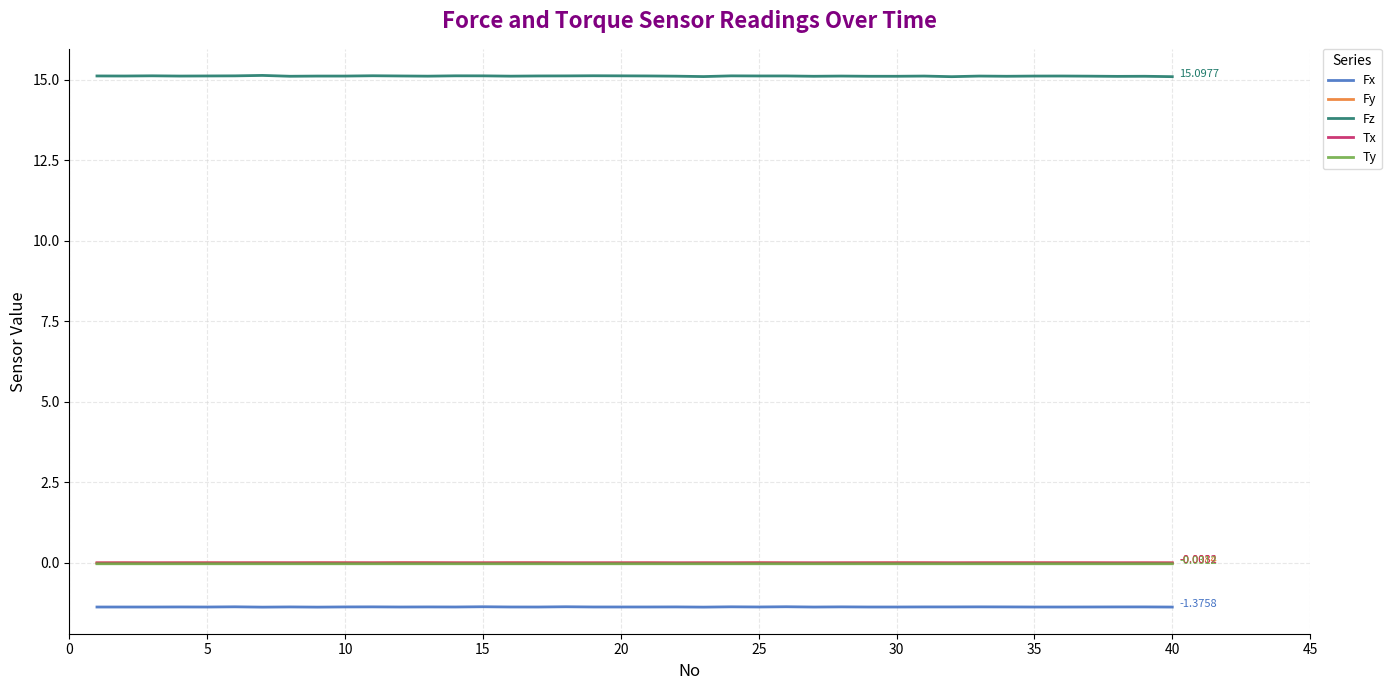

At how many categories does at least one series exceed 12?

40